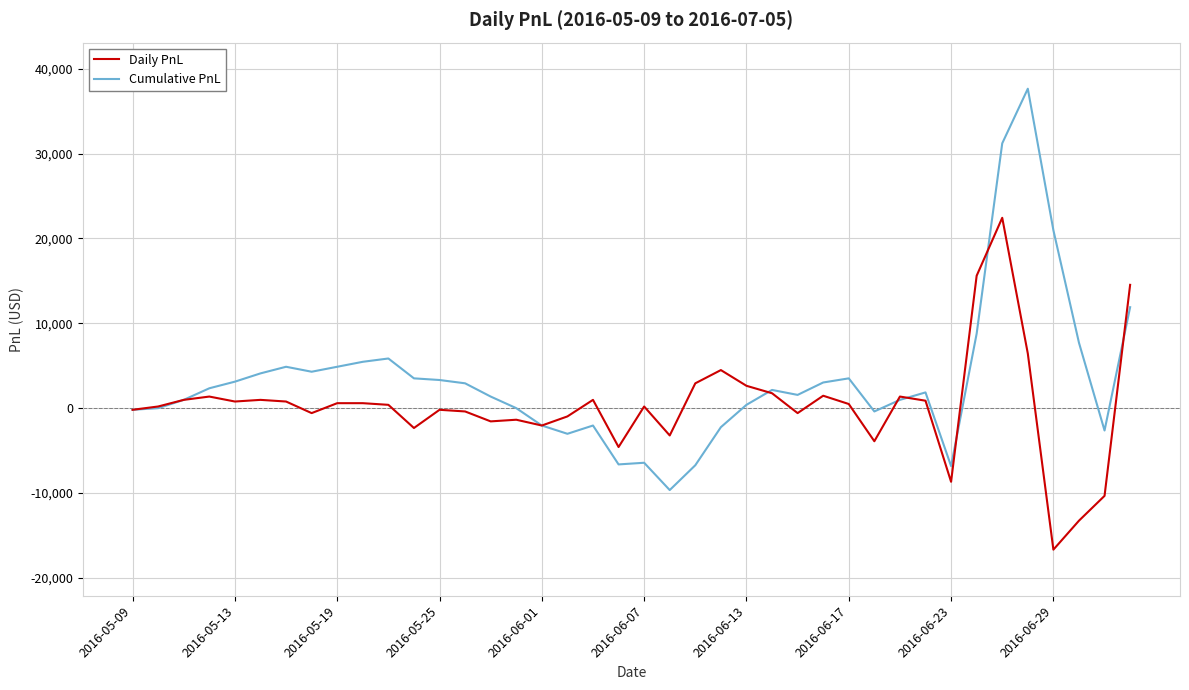

What is the minimum value shown in the chart?

-16672.5